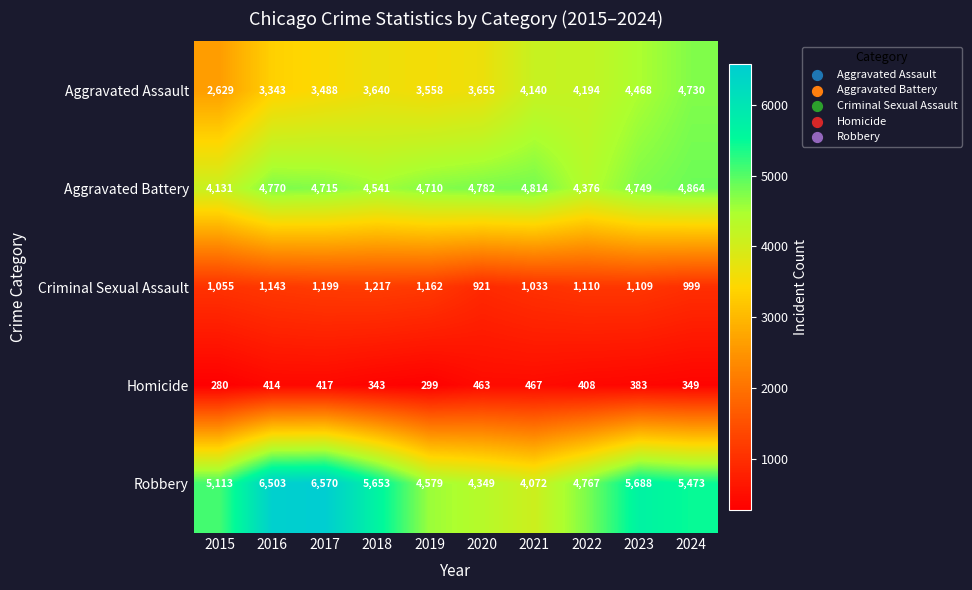

What is the difference between the Robbery values at 2019 and 2021?

507